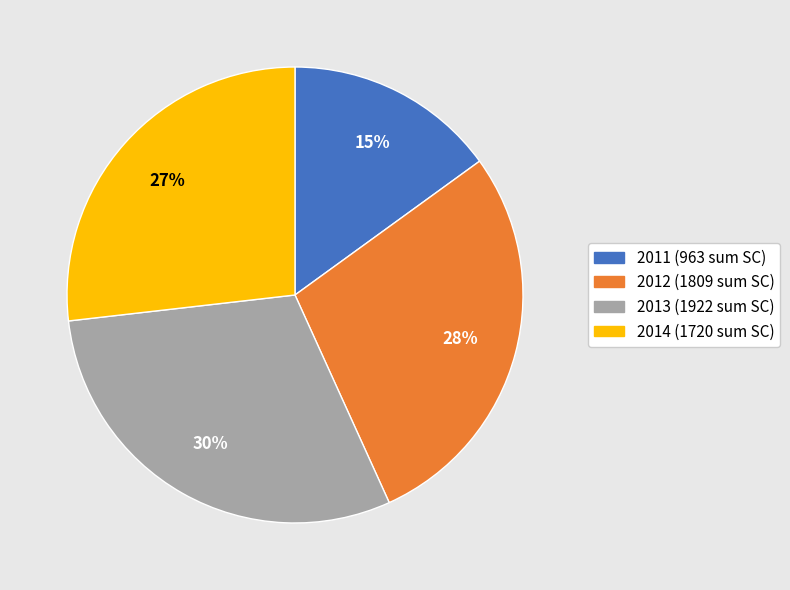

Count the number of slices in the pie.

4